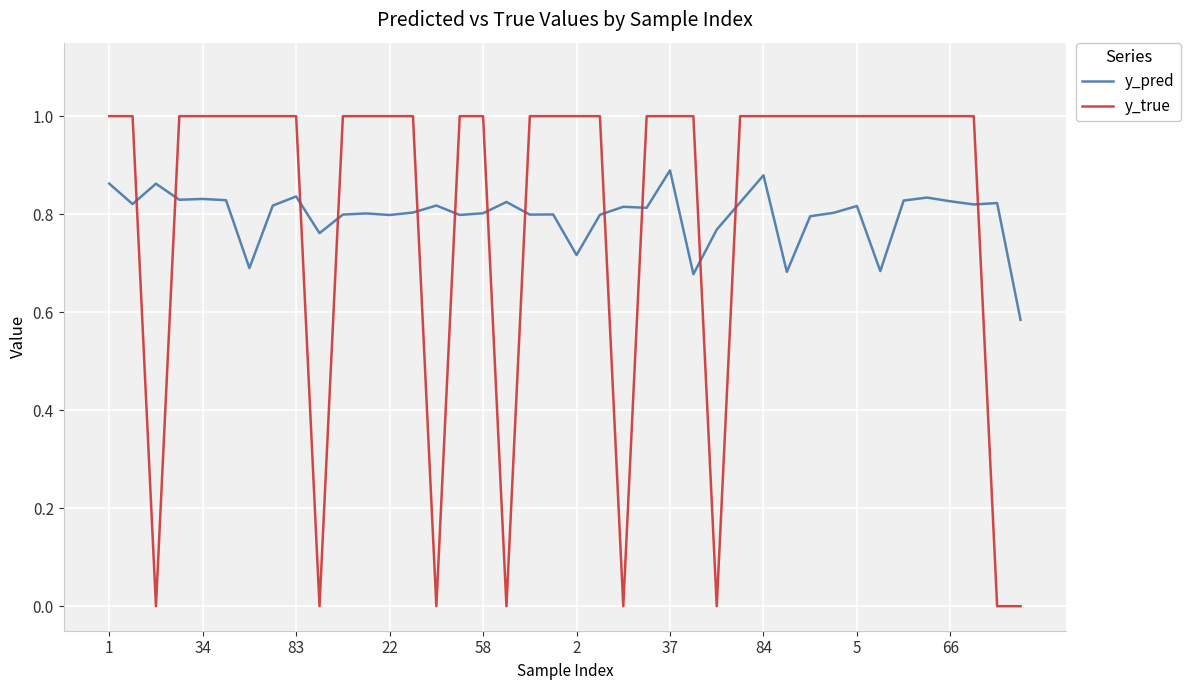

What is the difference between the maximum and minimum values in the y_true series?

1.0